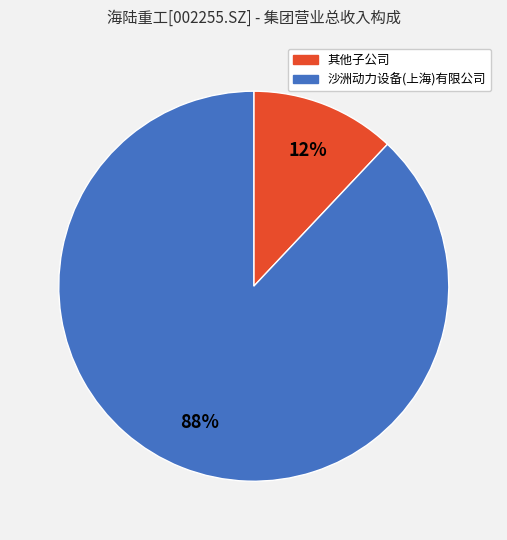

Which slice is the smallest?

其他子公司